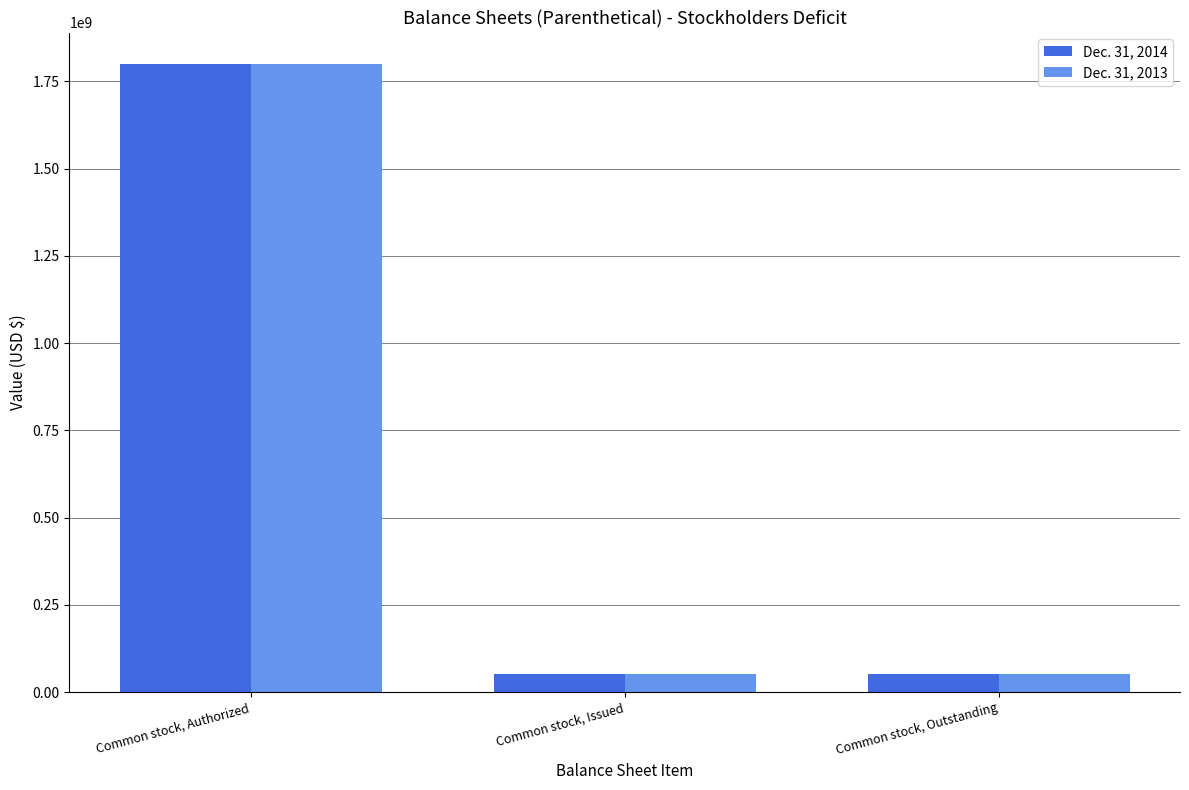

What is the value of the Dec. 31, 2014 bar at the 1st from the left?

1800000000